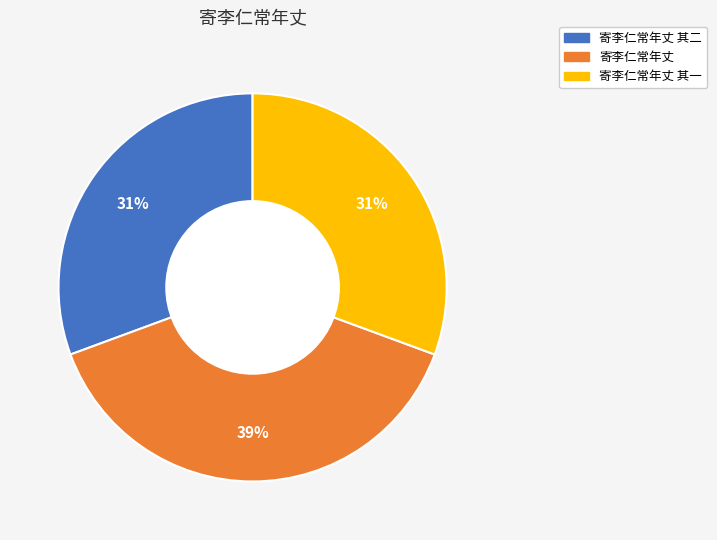

Combined, do 寄李仁常年丈 其二 and 寄李仁常年丈 account for over 50%?

Yes